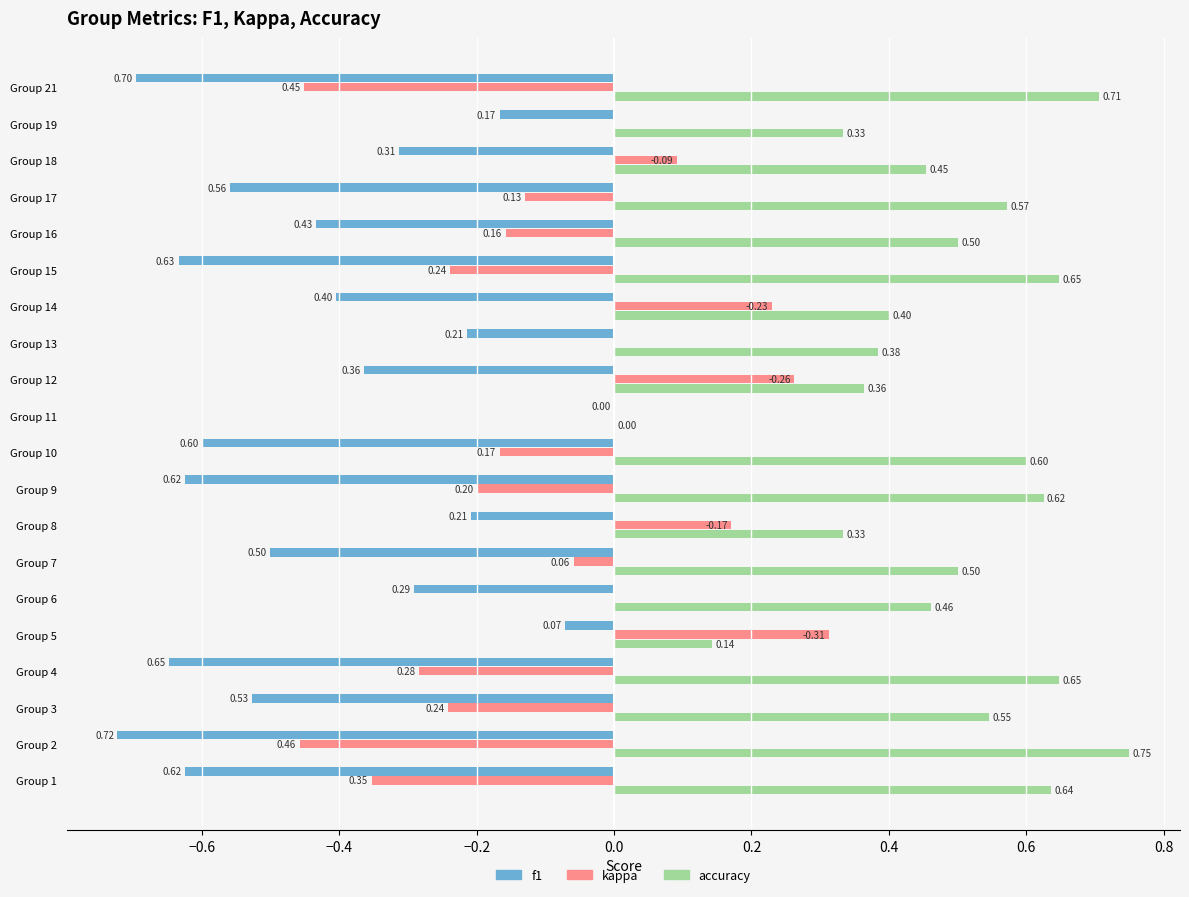

Is the value of kappa at Group 19 greater than the value of accuracy at Group 18?

No